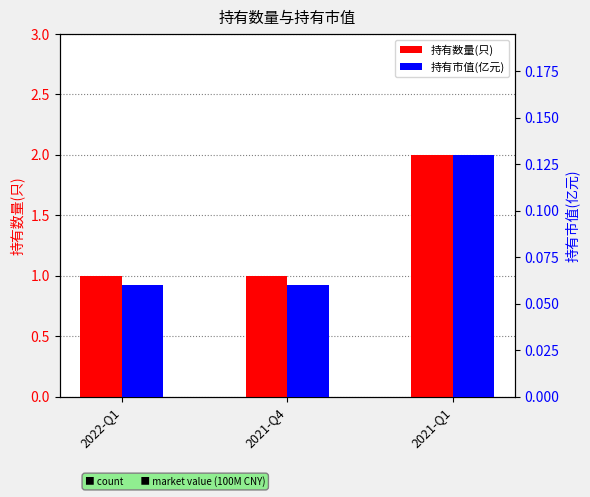

Reading right to left, transcribe all the data shown in this chart.

持有数量(只): 2021-Q1=2.0	2021-Q4=1.0	2022-Q1=1.0
持有市值(亿元): 2021-Q1=0.1	2021-Q4=0.1	2022-Q1=0.1